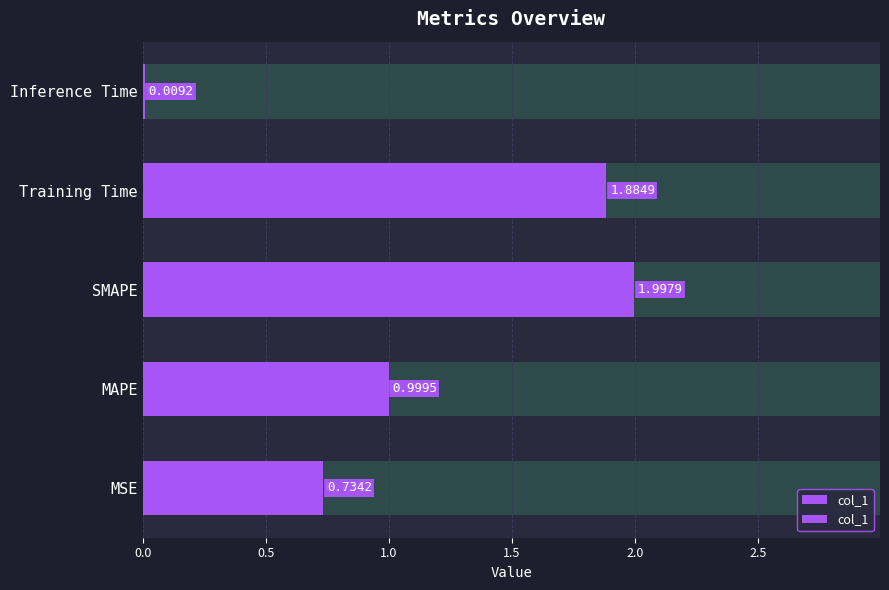

What is the average value?

1.1